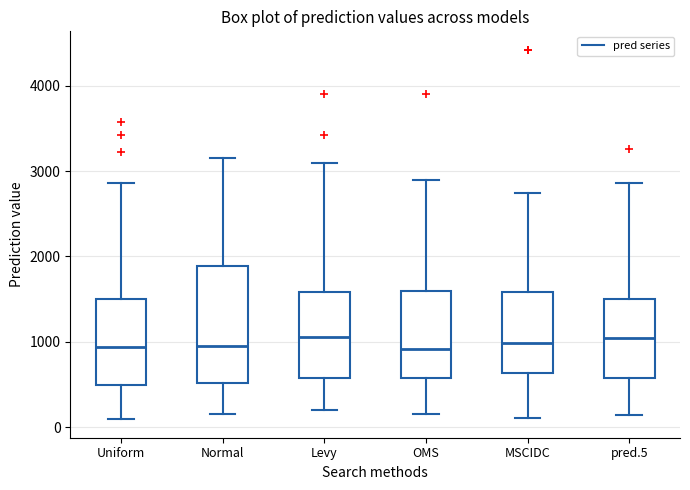

Reading left to right, read every box against the y-axis: the position of its median line, the range the box covers, and the ends of its whiskers. The values are not printed on the chart, so give them approximately, as read against the axis.

Uniform: median 900, box 500 to 1500, whiskers 100 to 2900
Normal: median 900, box 500 to 1900, whiskers 200 to 3100
Levy: median 1100, box 600 to 1600, whiskers 200 to 3100
OMS: median 900, box 600 to 1600, whiskers 200 to 2900
MSCIDC: median 1000, box 600 to 1600, whiskers 100 to 2700
pred.5: median 1000, box 600 to 1500, whiskers 100 to 2900